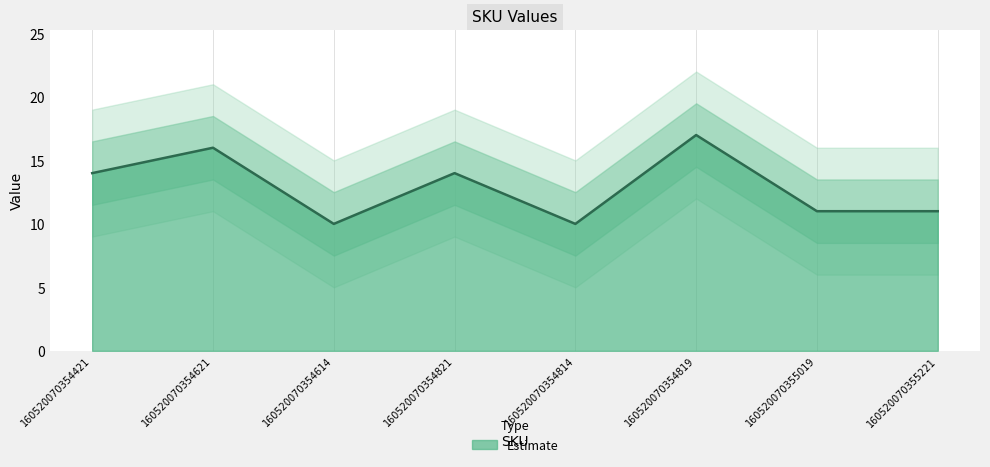

True or false: the data shows 14 at 160520070354421.

True